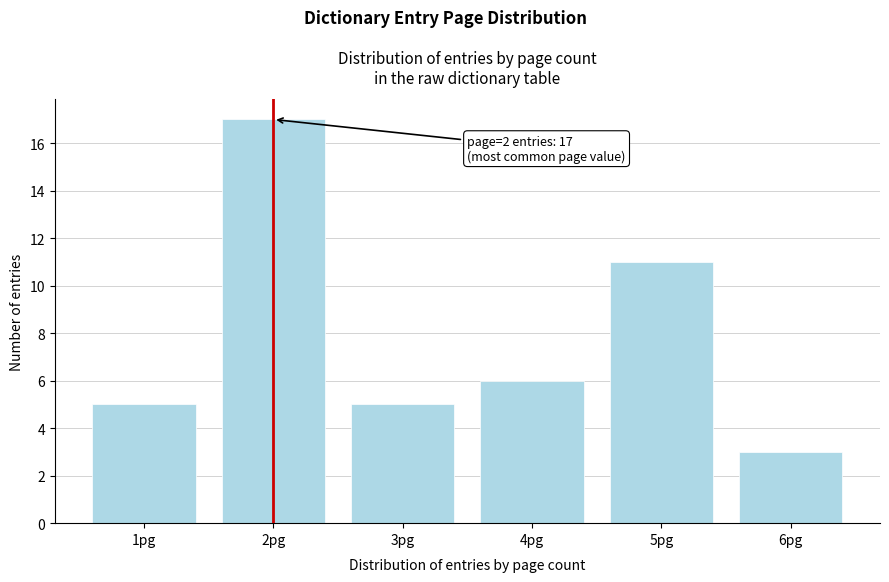

Over which range of the x-axis is the bar tallest?

1.5 to 2.5